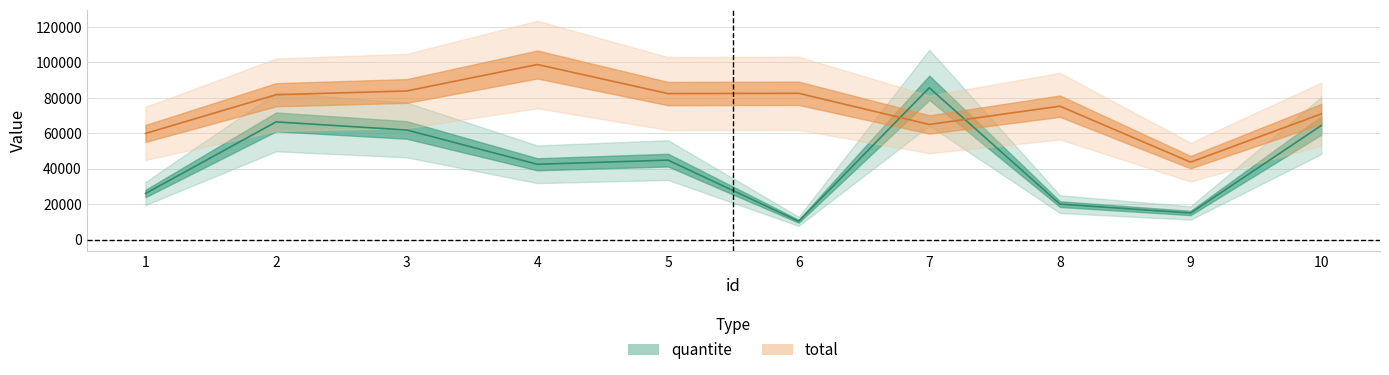

At which label is quantite closest to 48020?

5